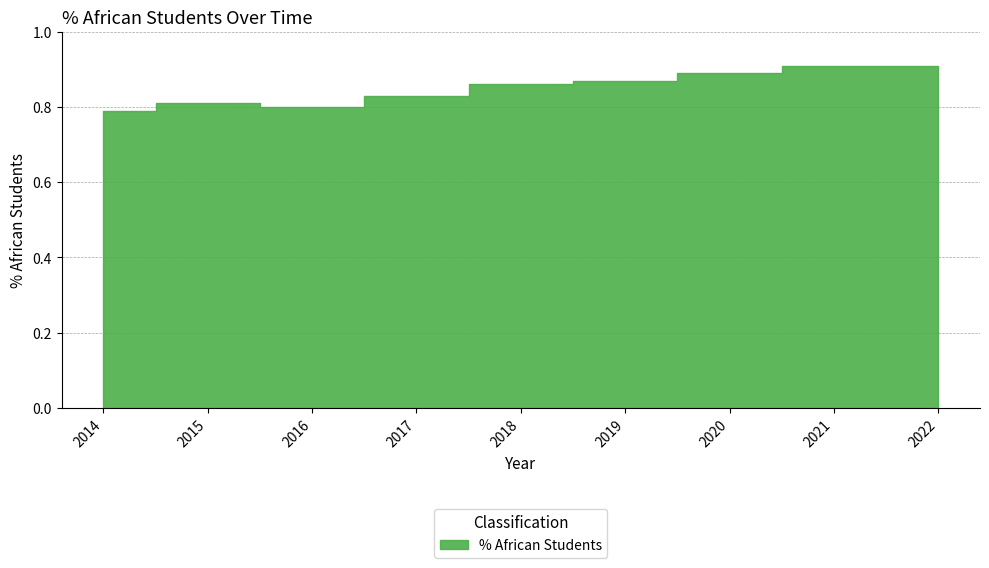

Which has a higher value, 2019 or 2020?

2020